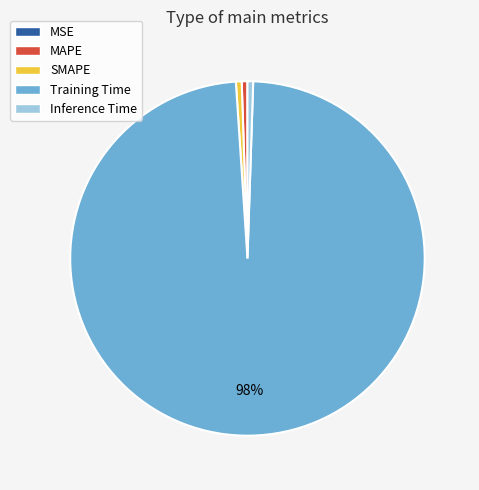

Does any single category account for the majority?

Yes